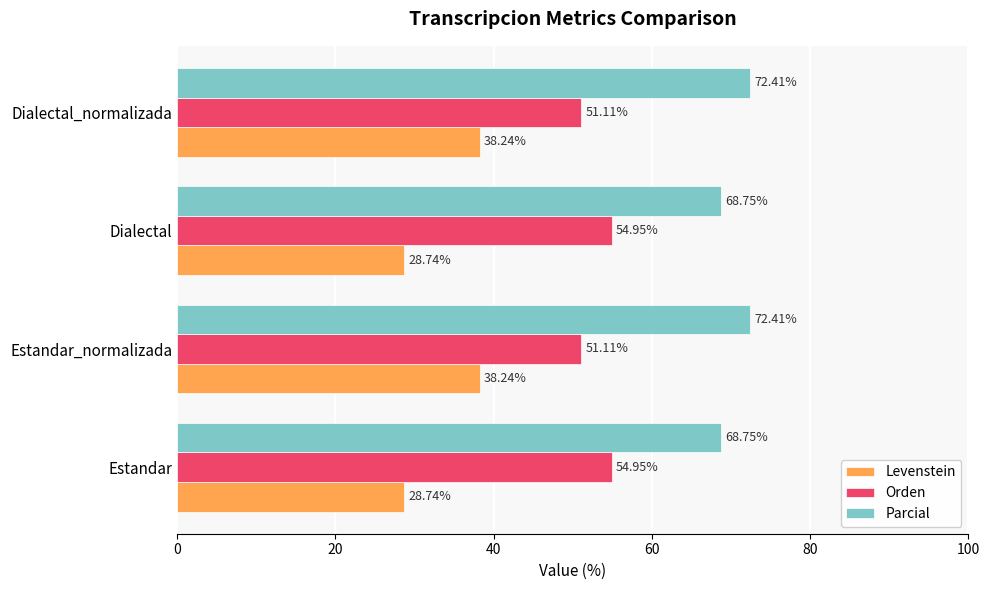

Which series has the largest total across all categories?

Parcial